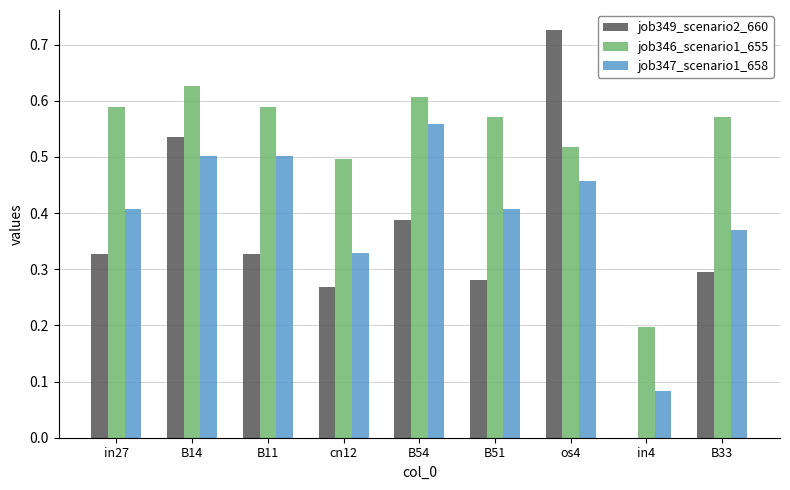

What is the sum of all job346_scenario1_655 values?

4.8